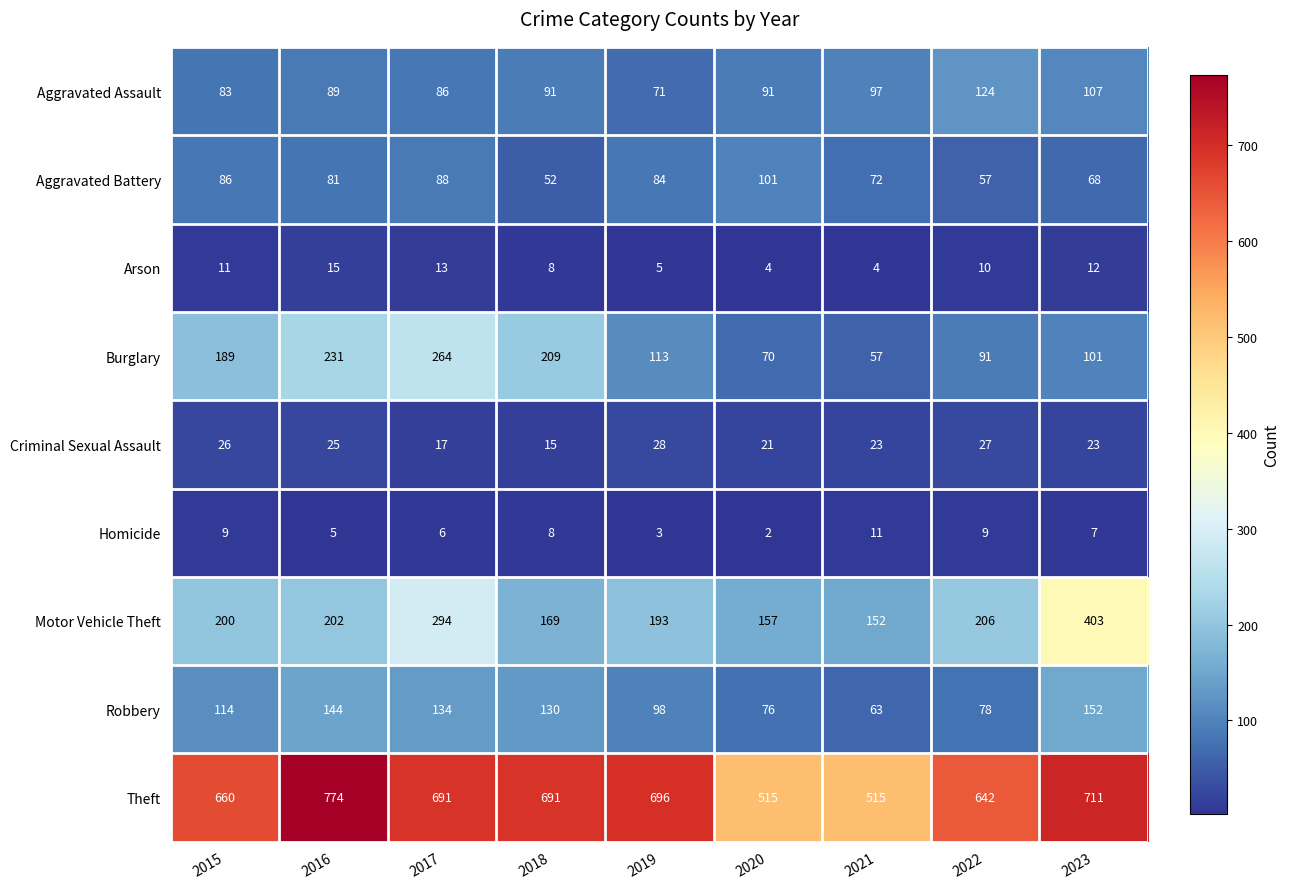

What is the sum of all Arson values?

82